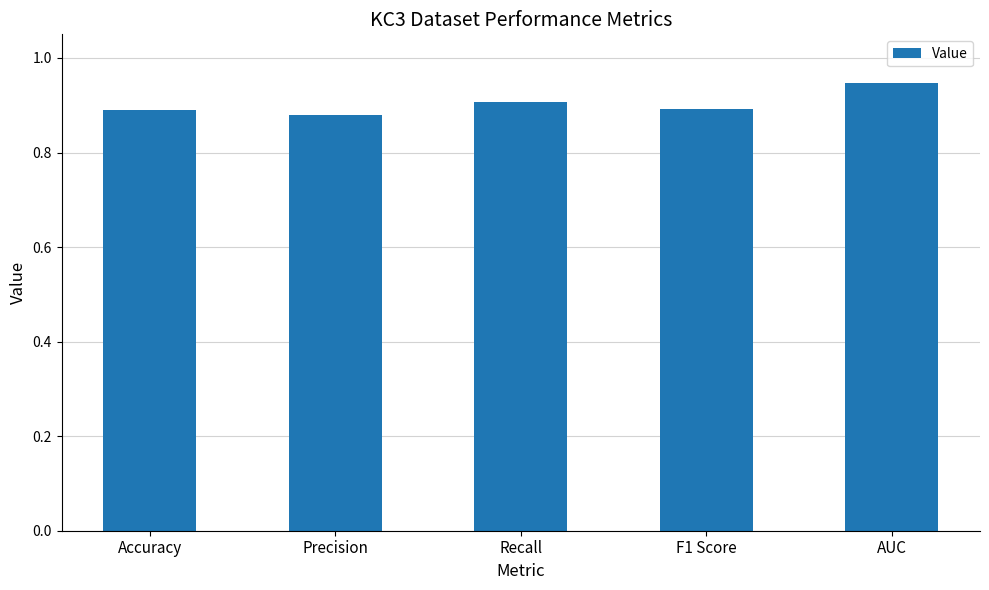

Between Accuracy and Recall, which is larger?

Recall